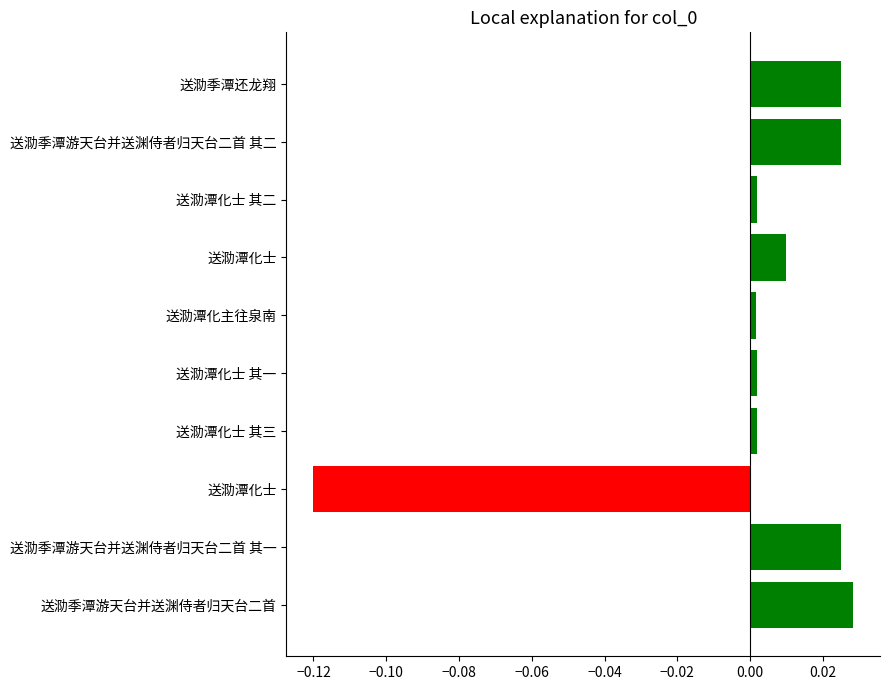

At which category does the chart reach its peak across all series?

送泐季潭游天台并送渊侍者归天台二首